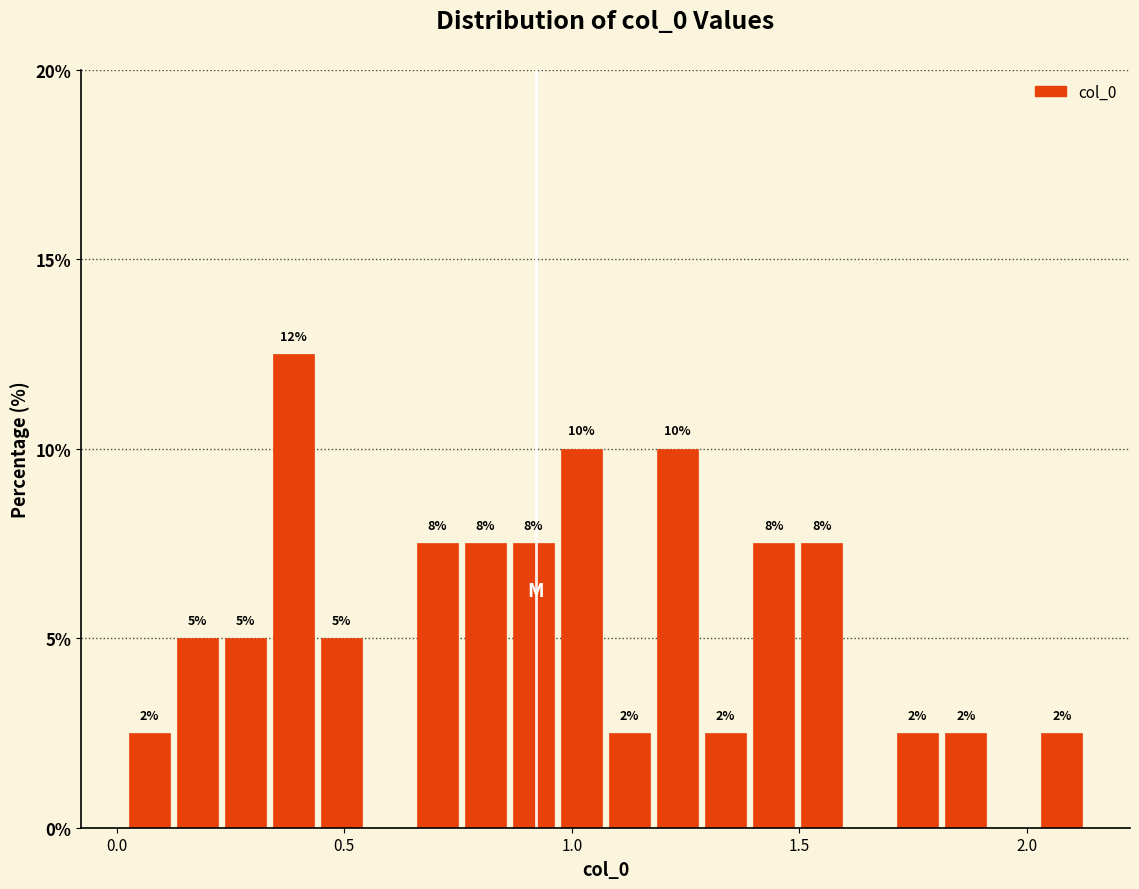

Around what value on the x-axis is the tallest bar? Give the approximate position of its centre, as read against the axis.

0.40